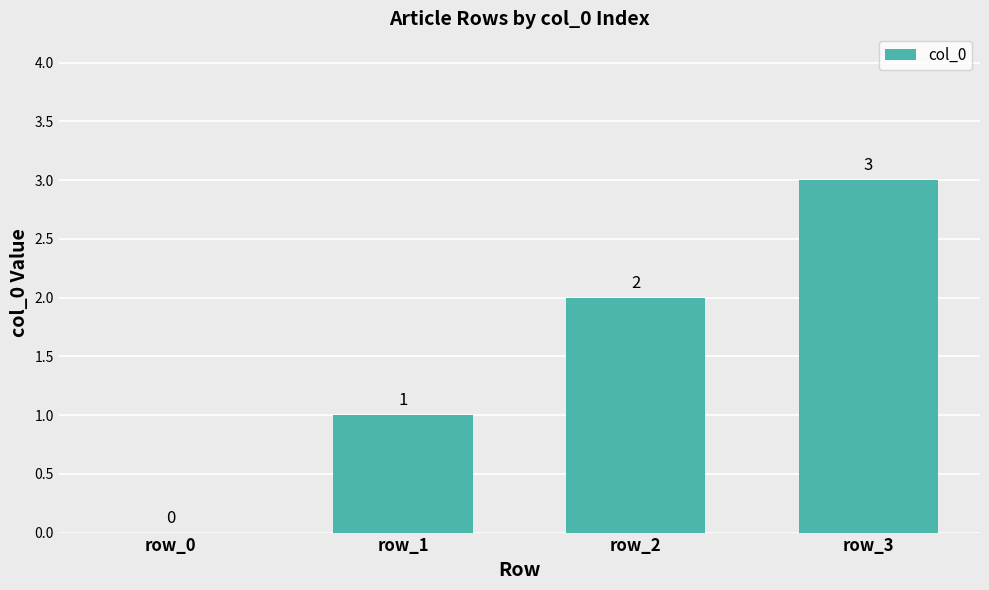

How many series are shown in this chart?

1